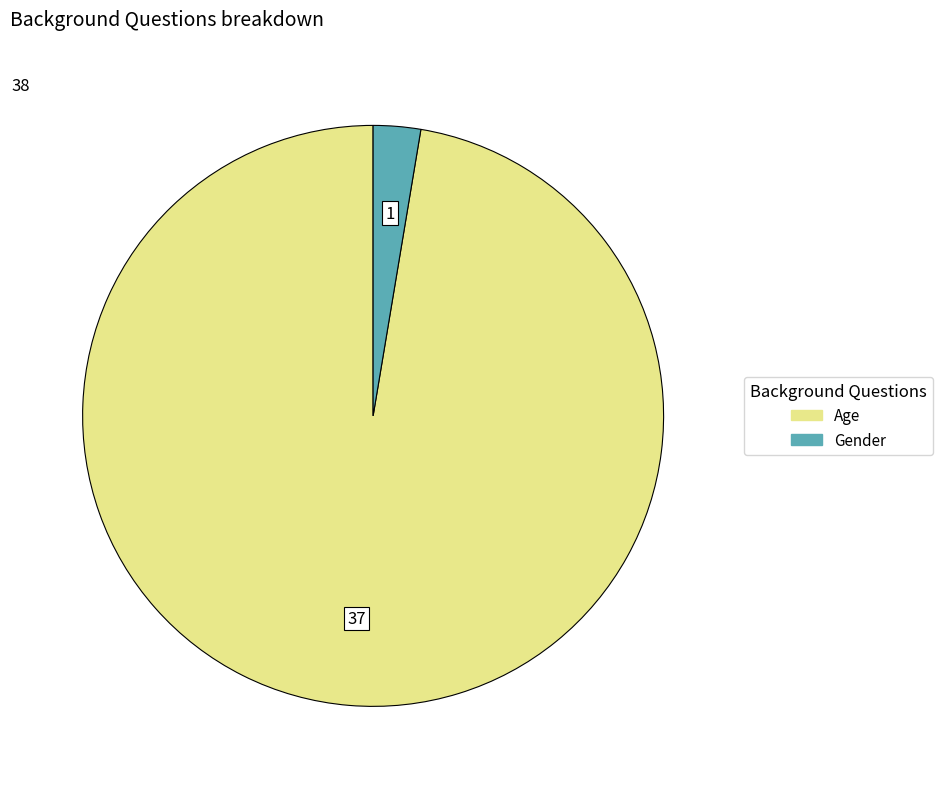

How many slices are in this pie chart?

2